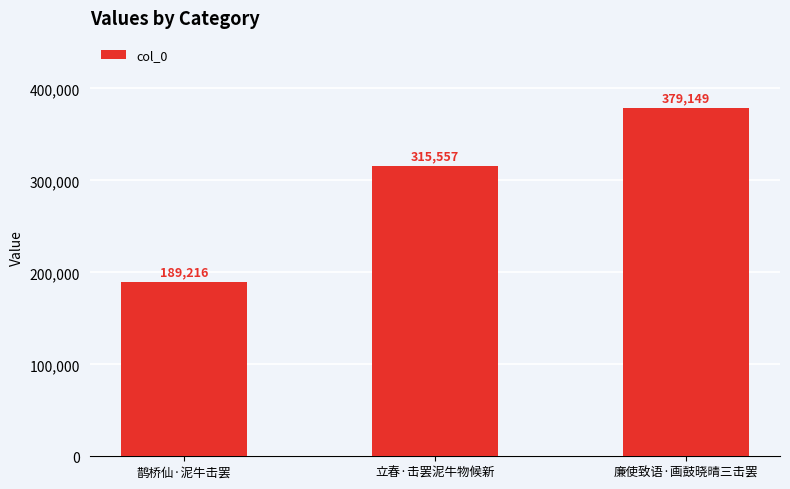

Between 立春·击罢泥牛物候新 and 廉使致语·画鼓晓晴三击罢, which is larger?

廉使致语·画鼓晓晴三击罢